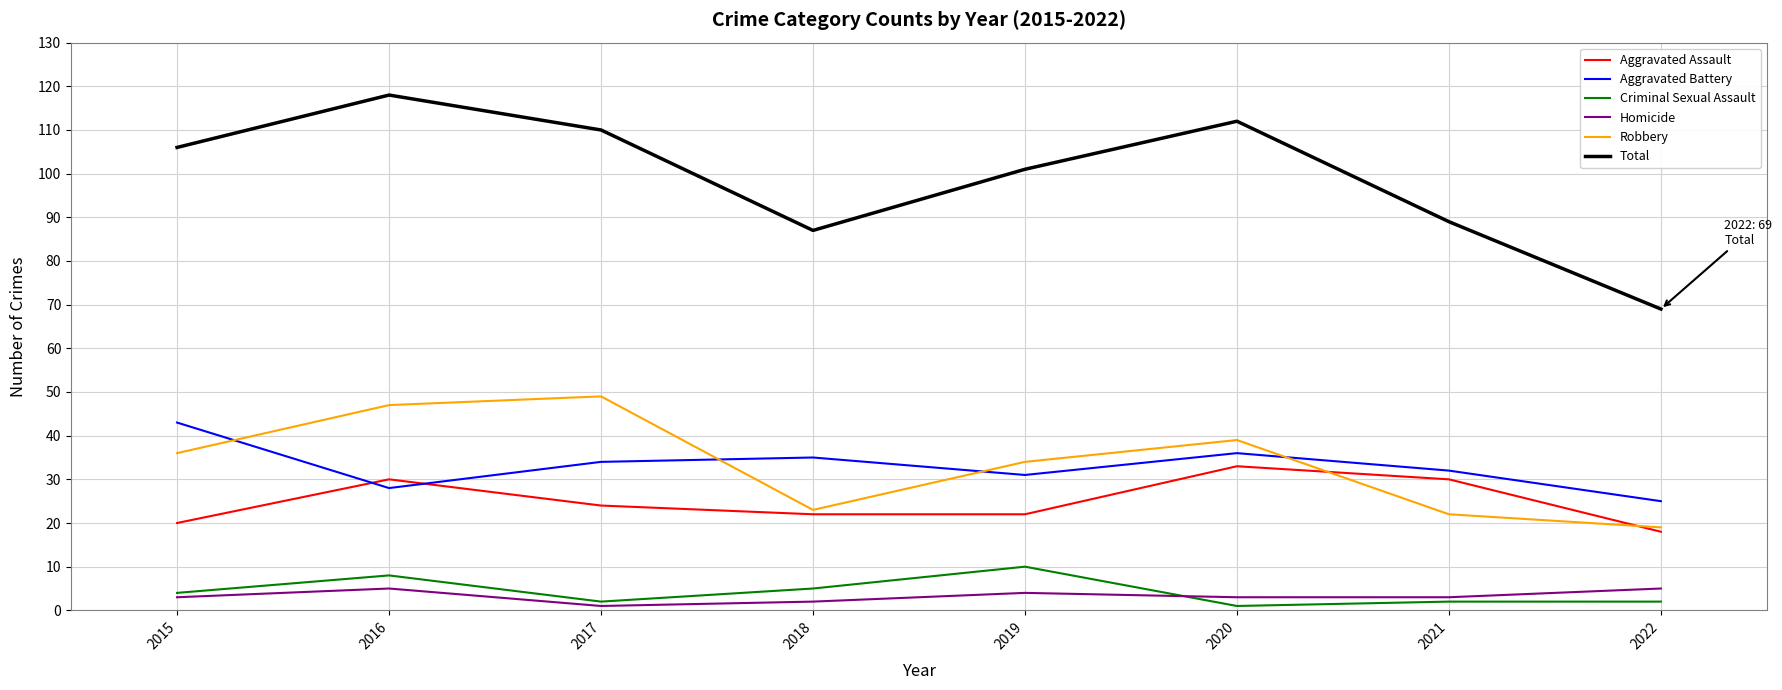

True or false: Criminal Sexual Assault and Aggravated Battery cross at least once.

False